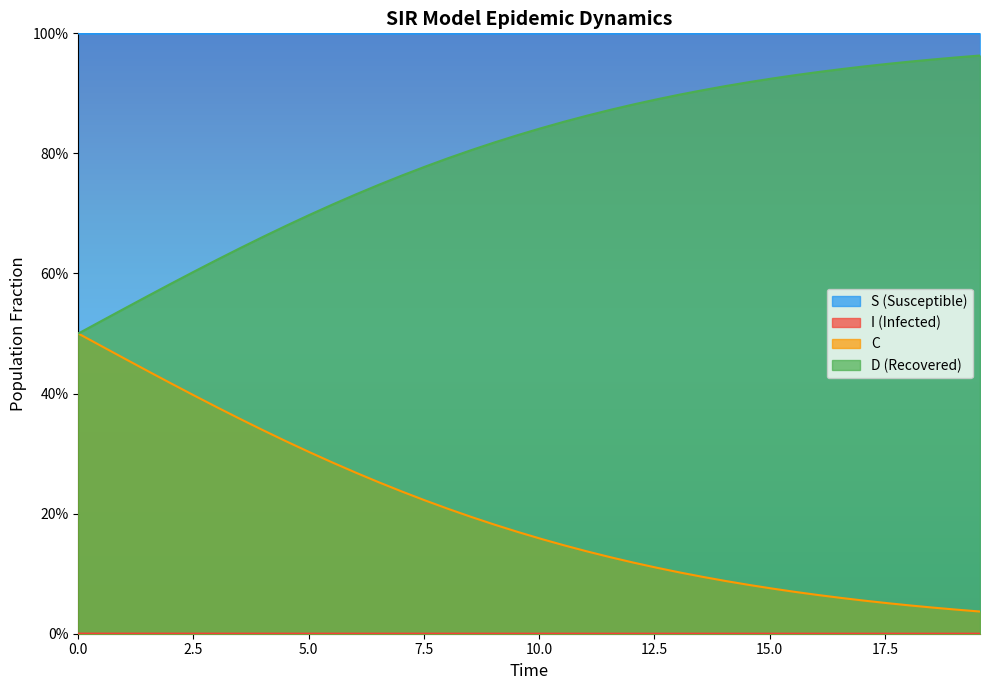

What is the maximum value for S?

1.0